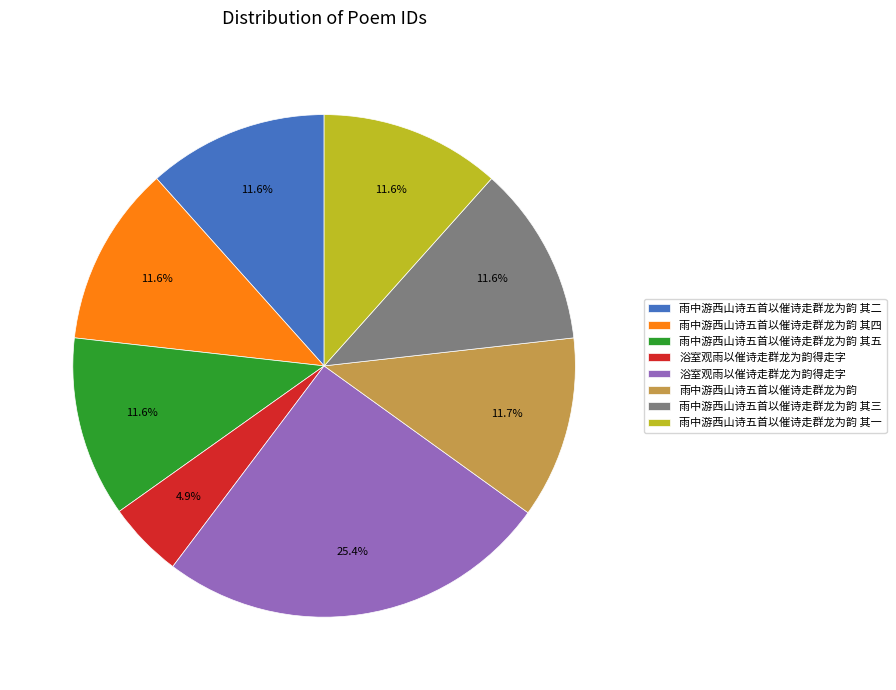

How many slices are in this pie chart?

8